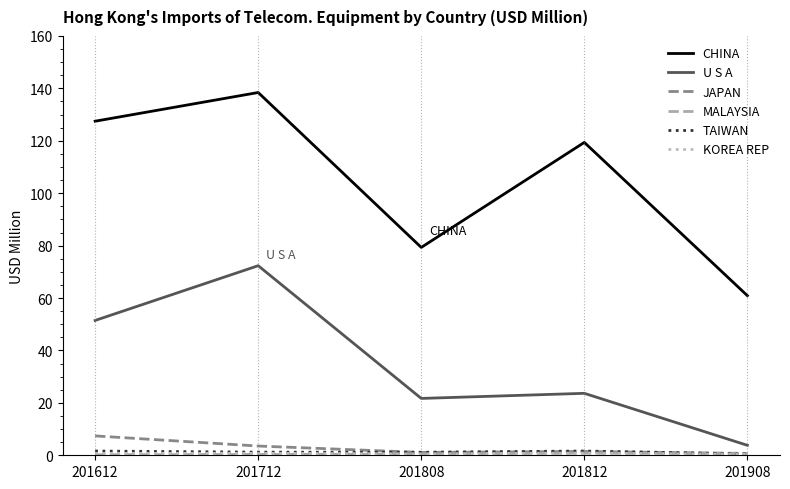

What is the highest value of the U S A series?

72.3